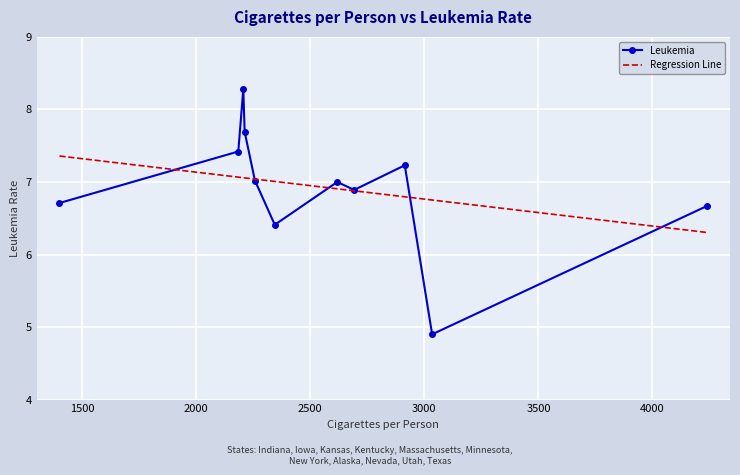

Which series has the widest spread of values?

Leukemia